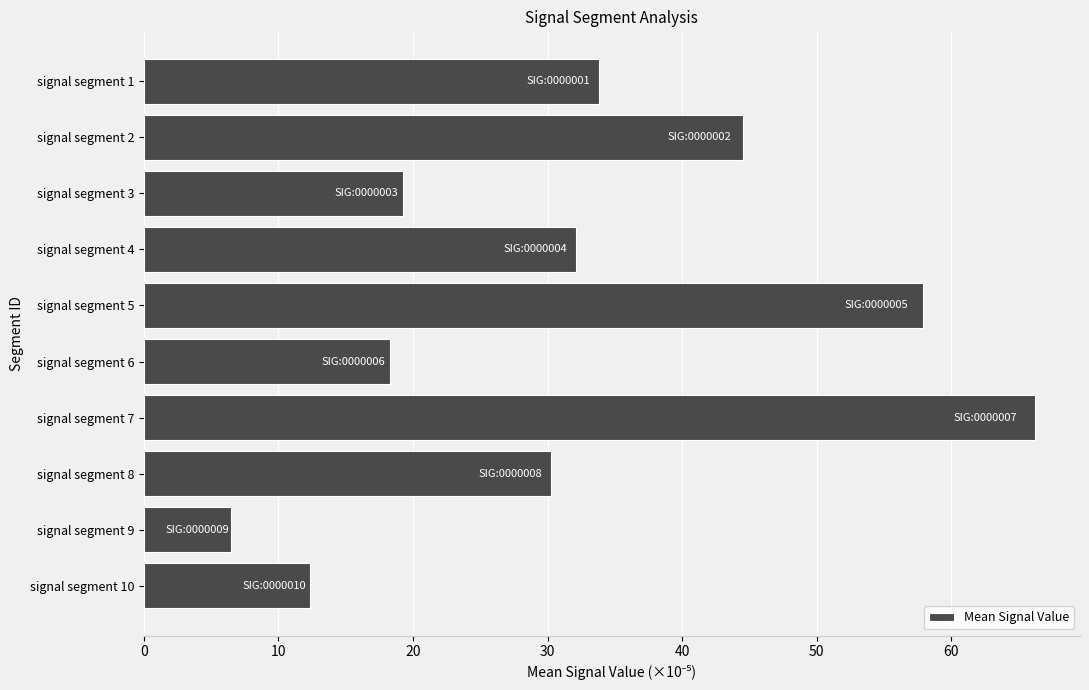

Approximately how many times larger is the value at signal segment 4 compared to signal segment 2?

0.7